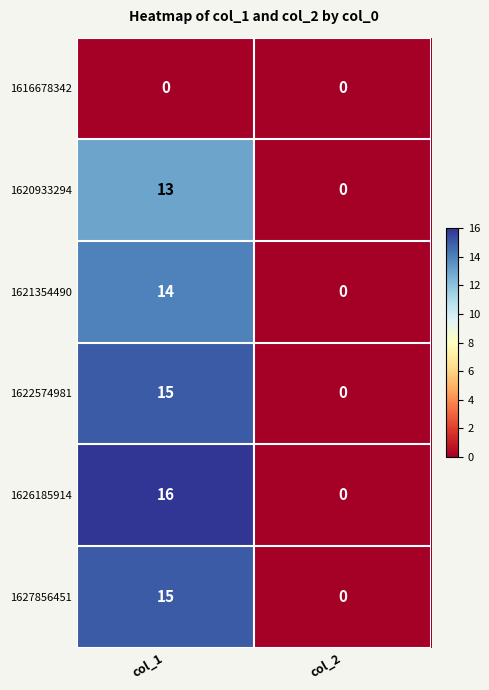

How many categories are shown in the chart?

2